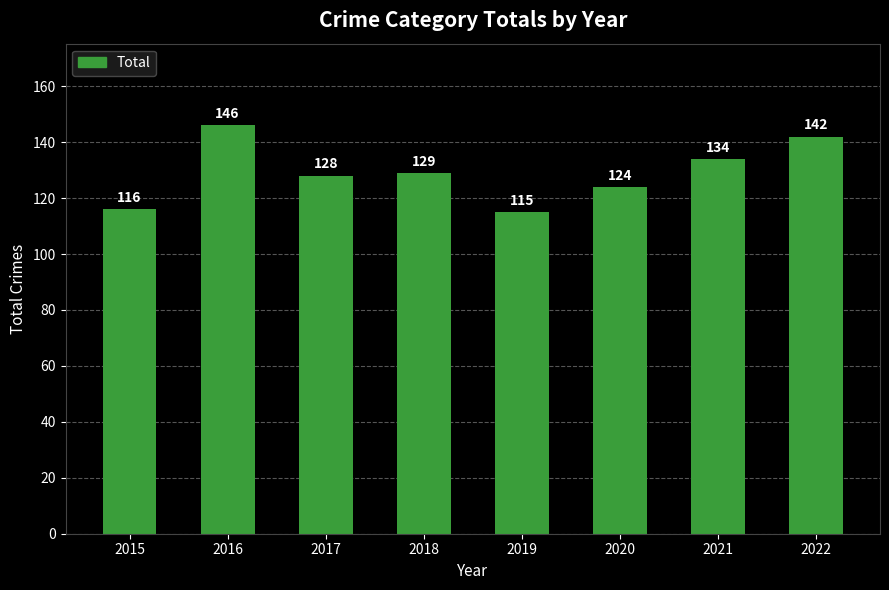

The value at 2015 is 116. True or false?

True